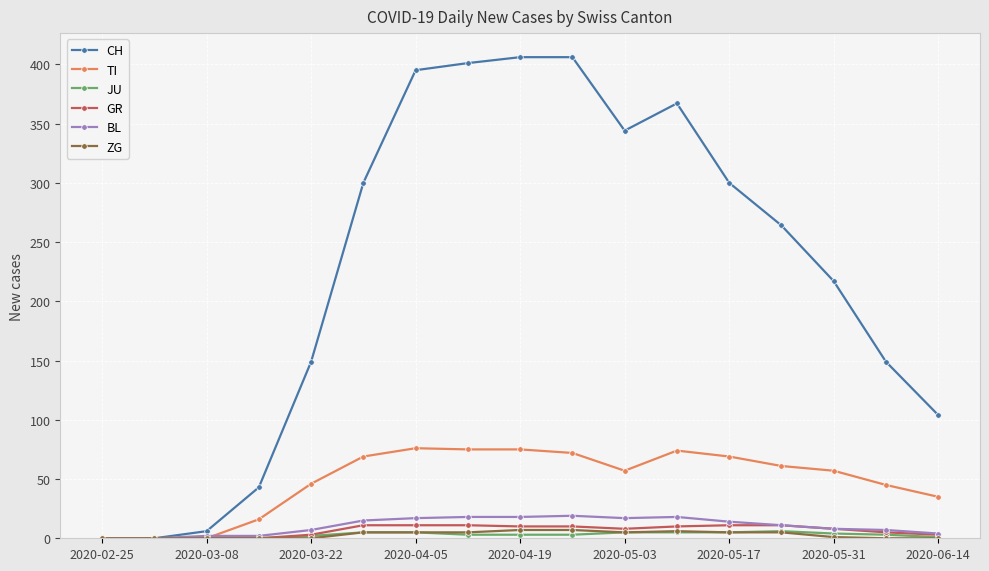

Count the number of data series in this chart.

6